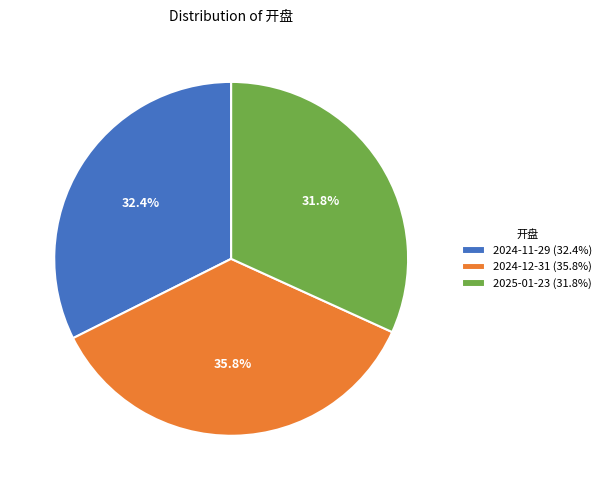

Count the number of slices in the pie.

3